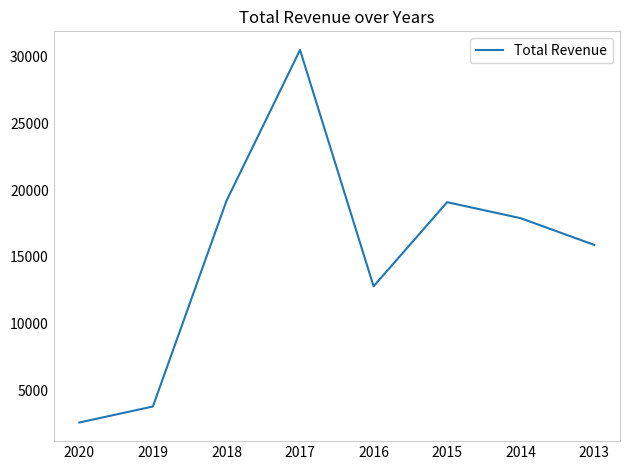

What is the ratio of the value at 2017 to the value at 2020?

11.7